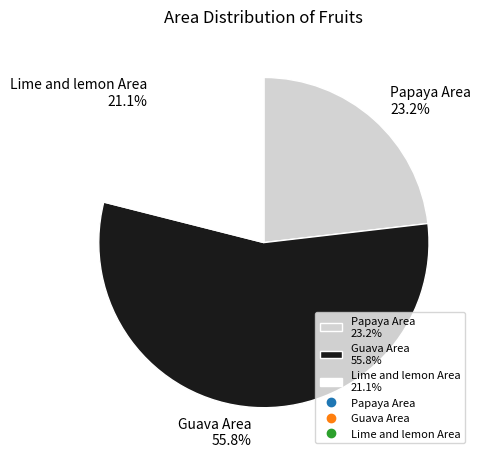

Rank the categories by value from highest to lowest.

Guava Area 55.8%, Papaya Area 23.2%, Lime and lemon Area 21.1%